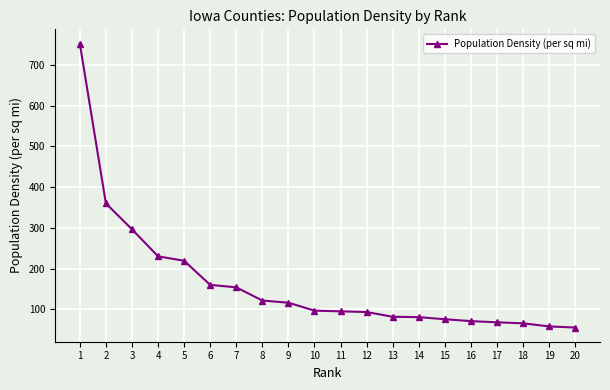

Approximately how many times larger is the value at 12 compared to 13?

1.1